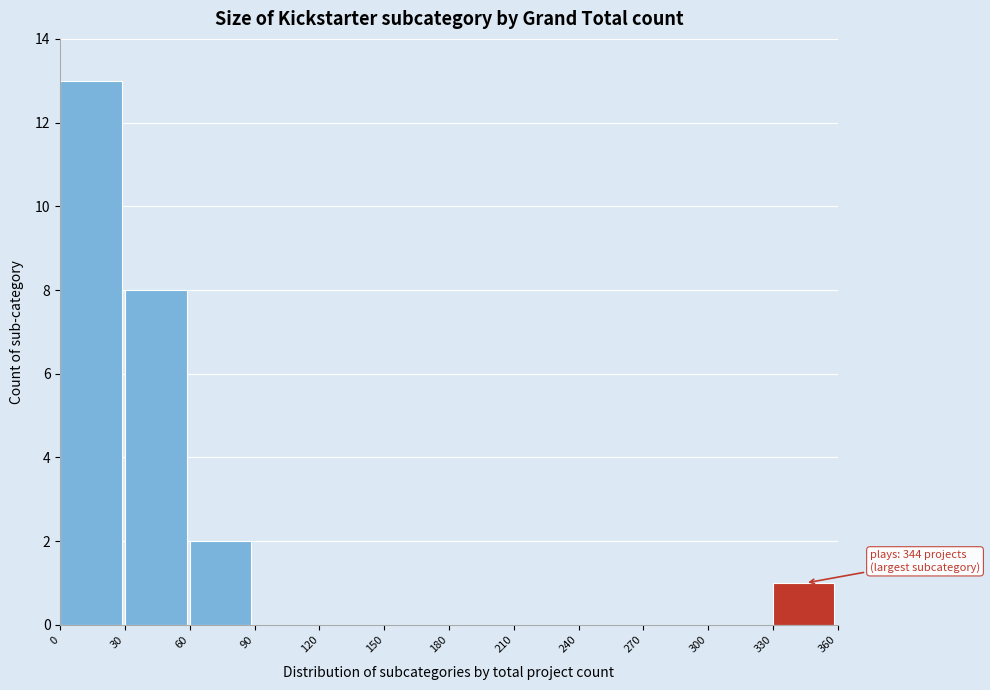

Over which range of the x-axis is the bar tallest?

0 to 30